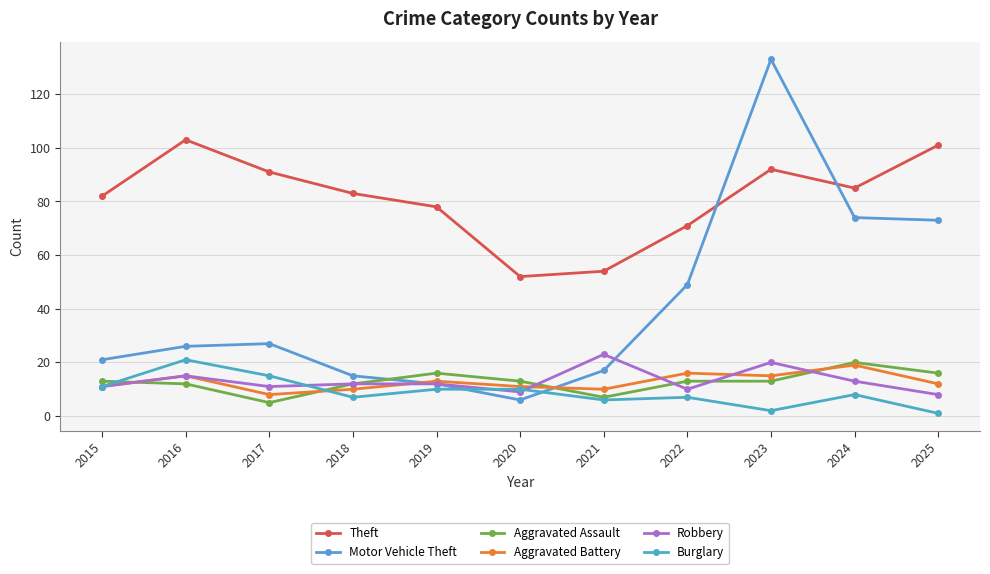

At which category is the sum across all series the highest?

2023